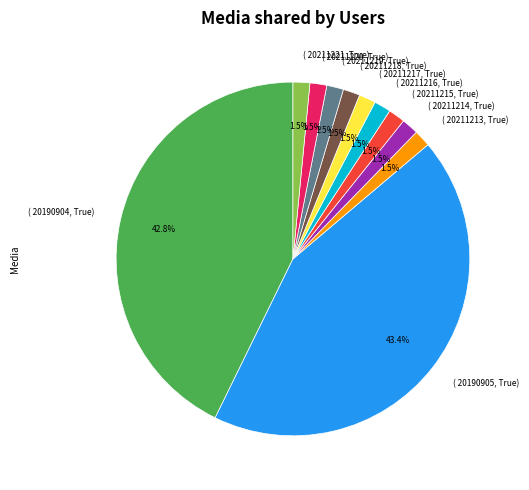

What is the ratio of the value at ( 20211215, True) to the value at ( 20211213, True)?

1.0